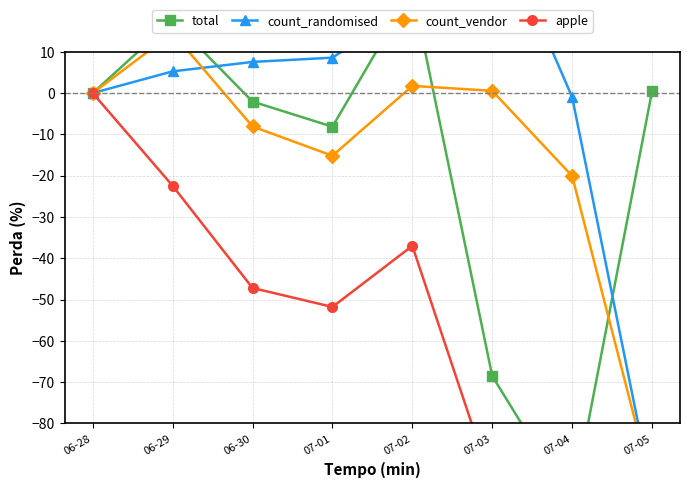

What is the maximum value shown in the chart?

43.7